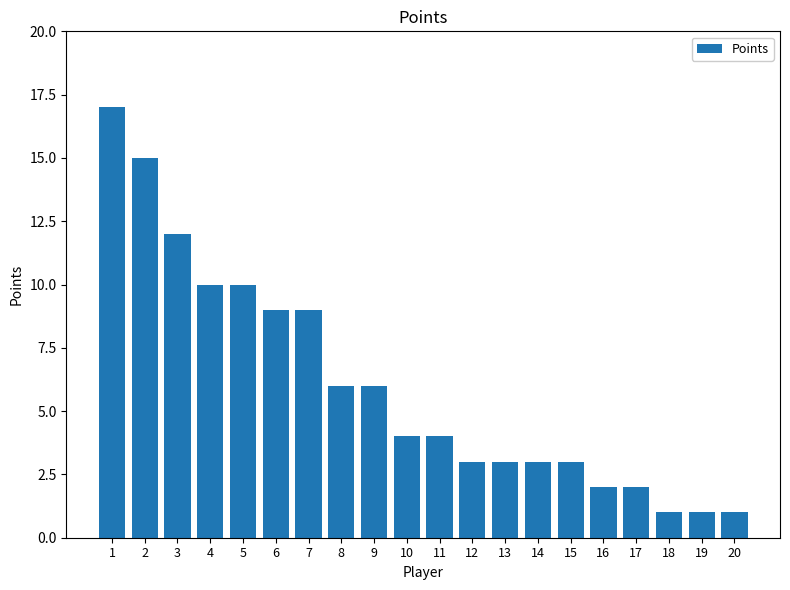

What is the change in value from 10 to 15?

-1